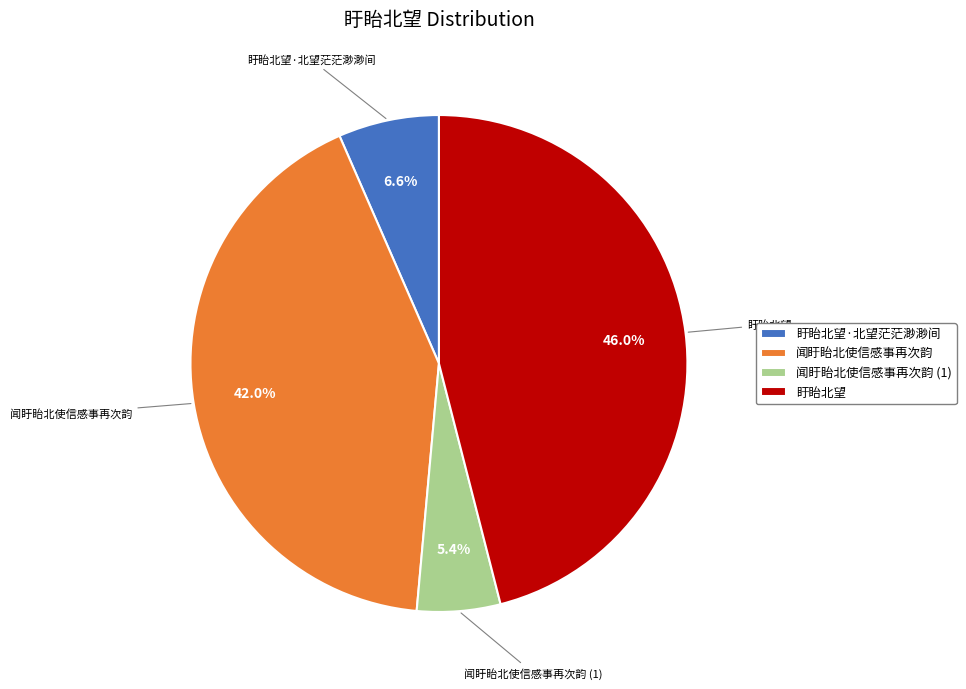

What percentage is the 盱眙北望·北望茫茫渺渺间 slice, to the nearest percent?

7%